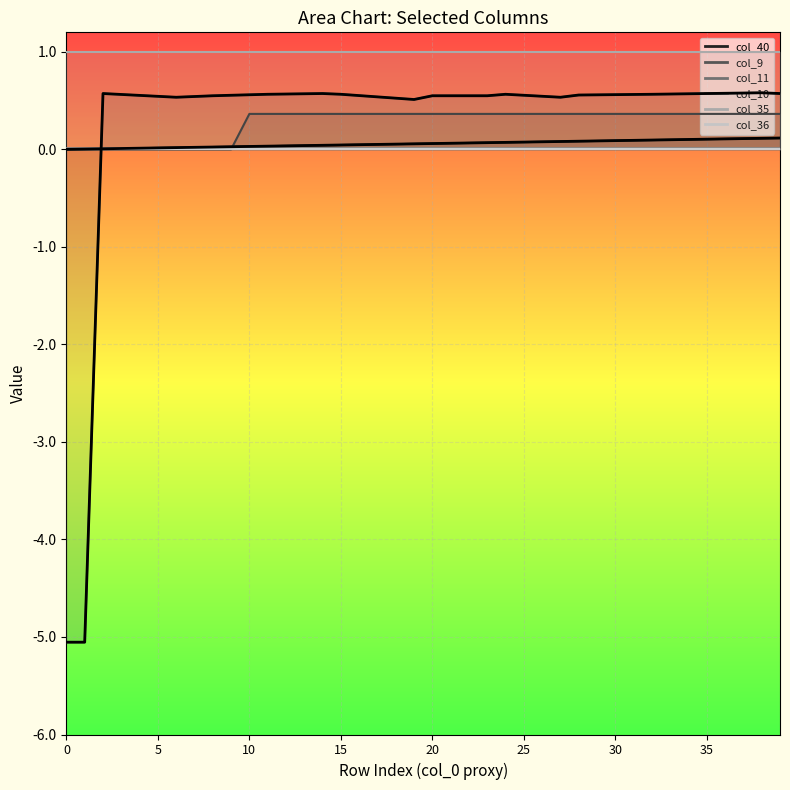

How many times do col_40 (main) and col_11 (main) cross each other?

1